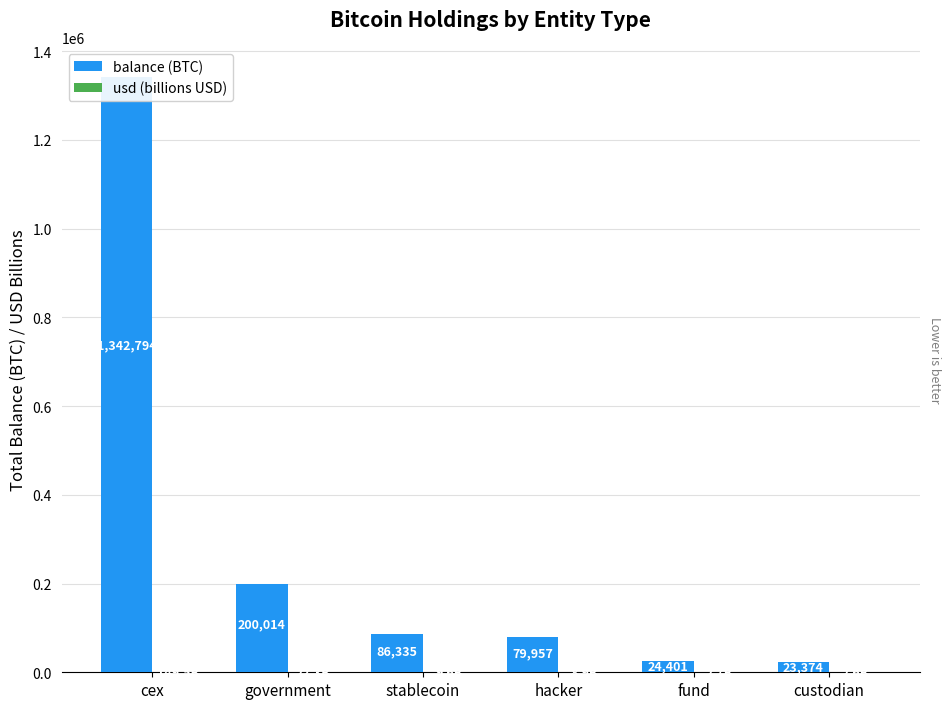

What is the label of the 5th bar from the left?

fund